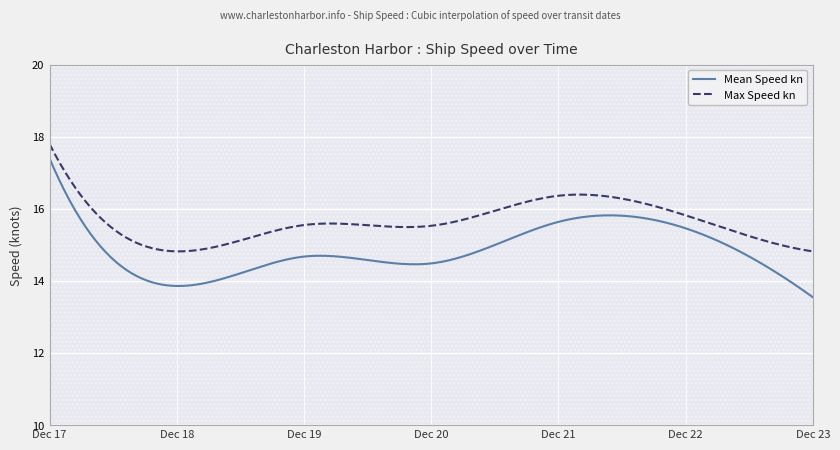

Rank the series at 21 from lowest to highest value.

Mean Speed kn, Max Speed kn